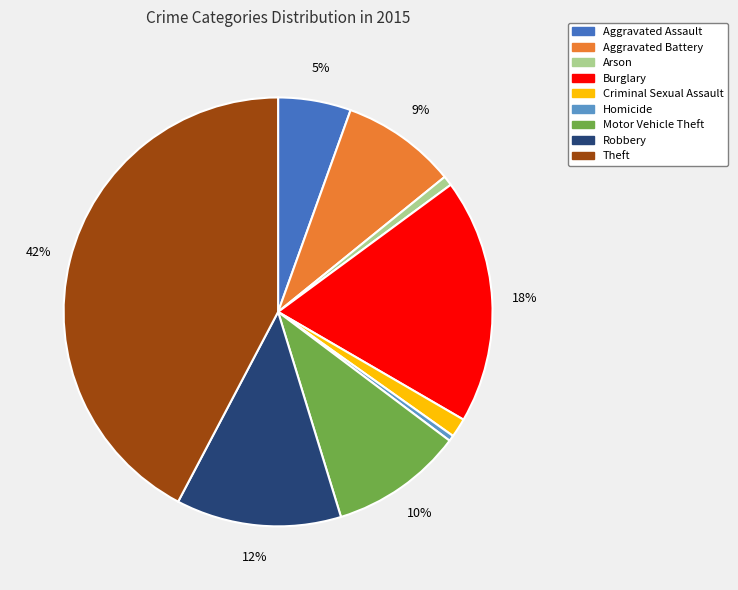

To the nearest percent, what is the average slice percentage?

11%